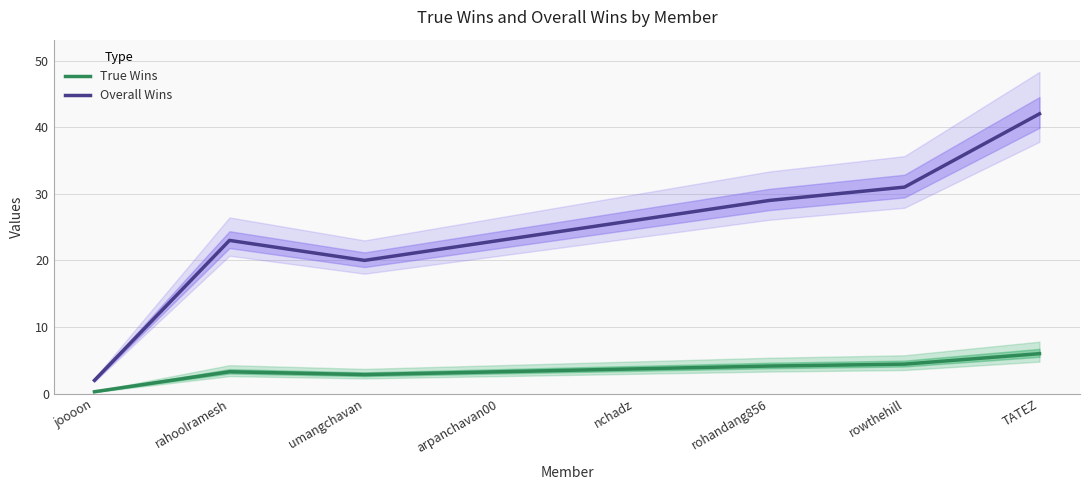

List the labels in order of True Wins value, largest first.

TATEZ, rowthehill, rohandang856, nchadz, rahoolramesh, arpanchavan00, umangchavan, joooon